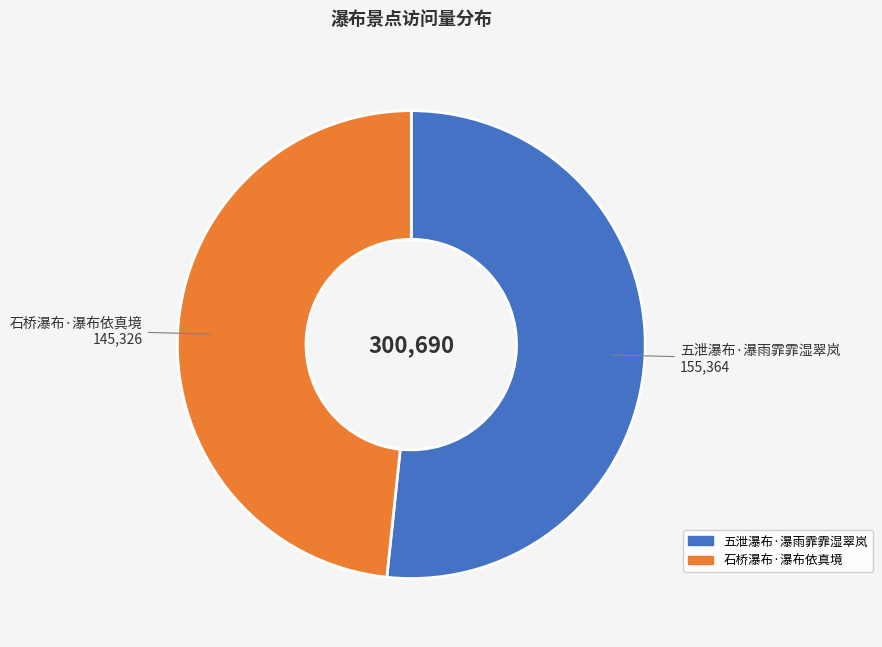

What is the largest slice in the pie chart?

五泄瀑布·瀑雨霏霏湿翠岚